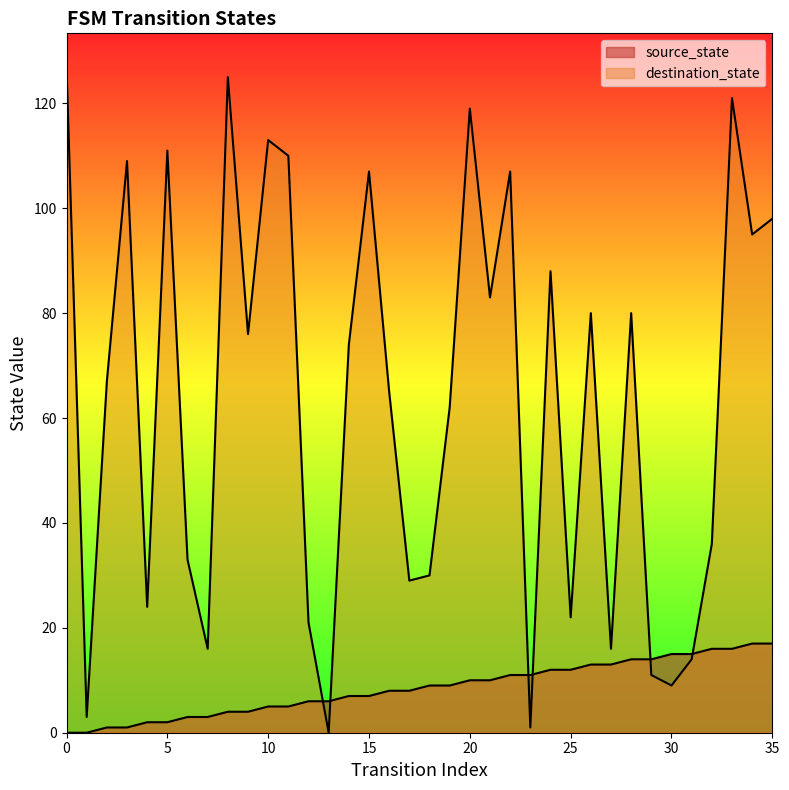

How many values in the destination_state series are below 74?

18